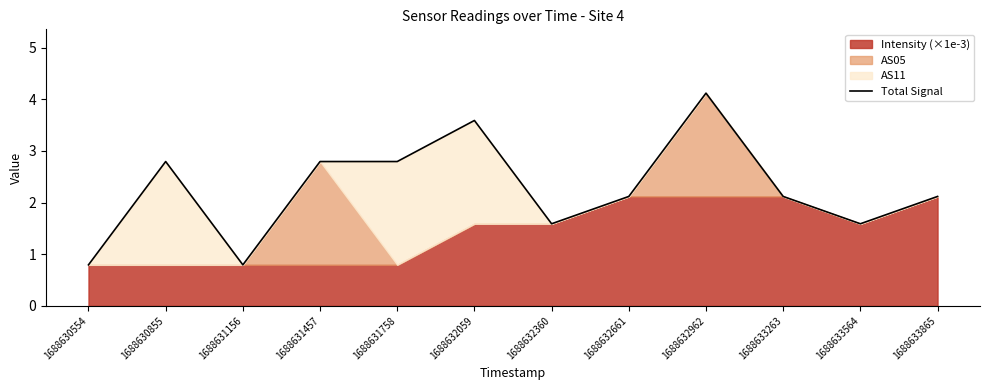

True or false: the data shows 1.2 at 1688630554.

False